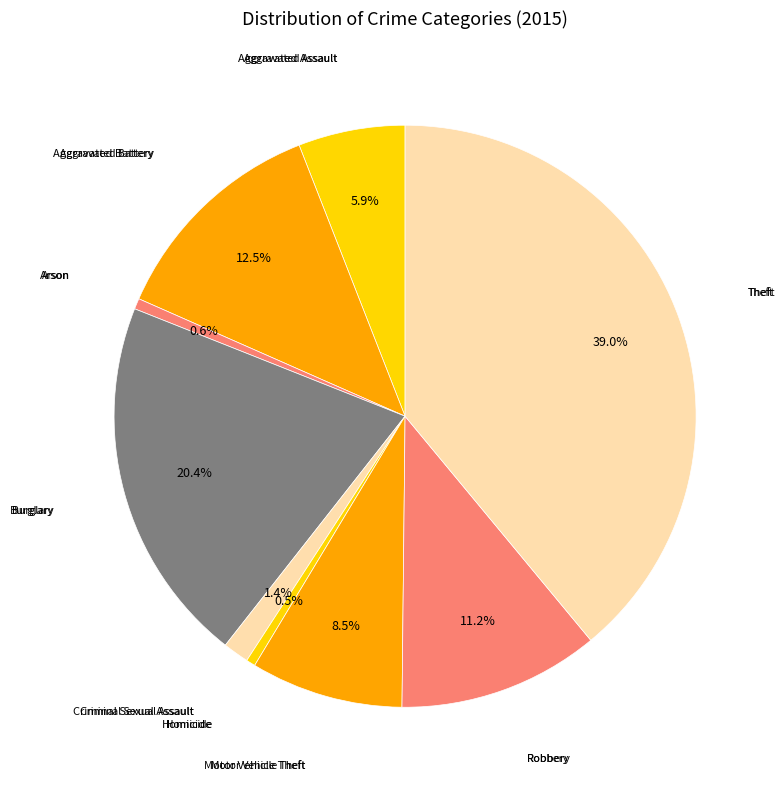

Count the number of slices in the pie.

9